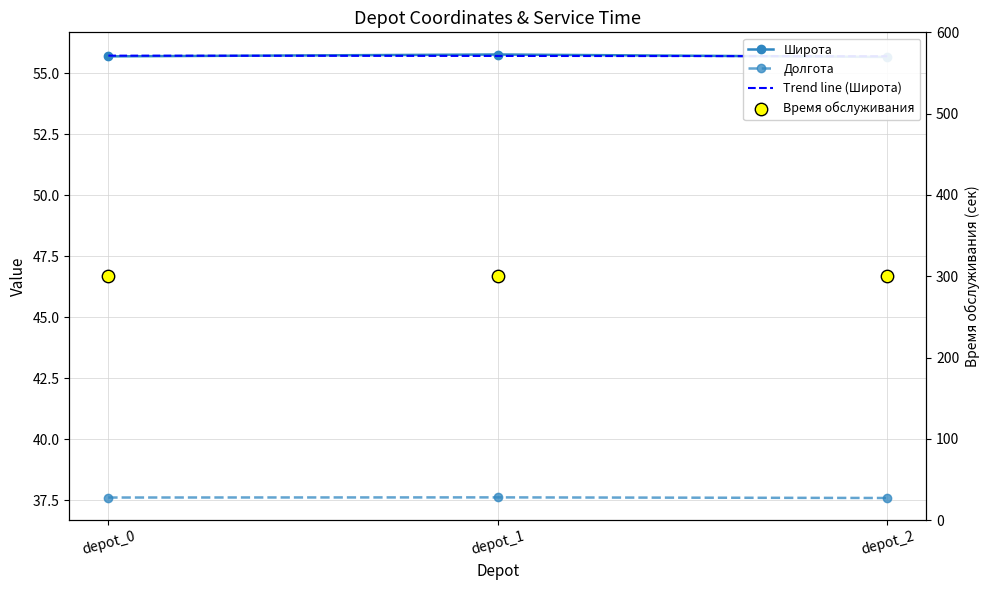

What are all the series names shown in the legend?

Широта, Долгота, Trend line (Широта), Время обслуживания